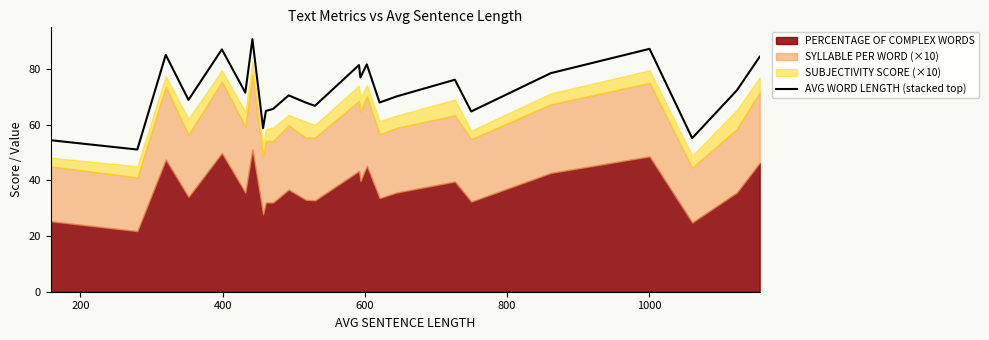

How many interior local peaks (higher than both neighbors) does the data have?

8